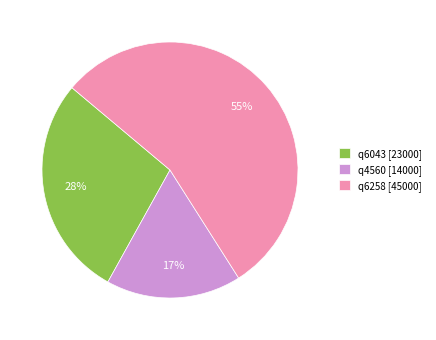

How many segments does this pie chart have?

3